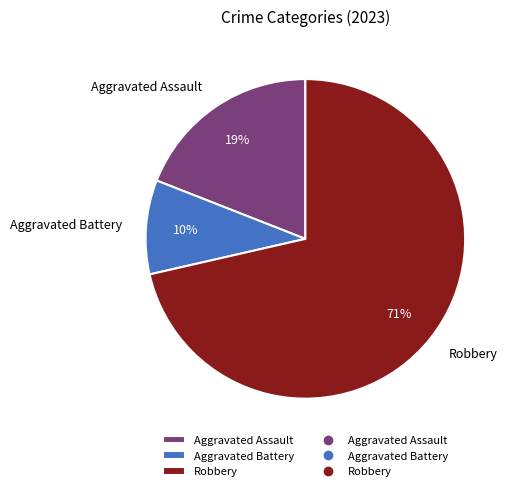

Is it true that Robbery is 71% of the pie?

True